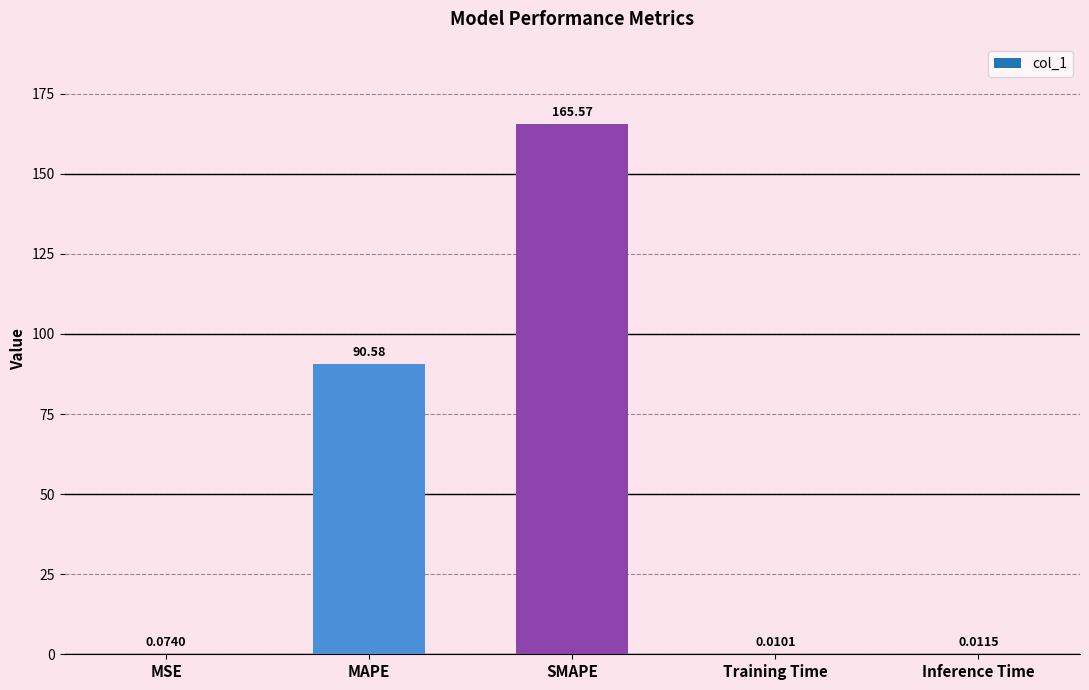

What is the sum of all values?

256.2